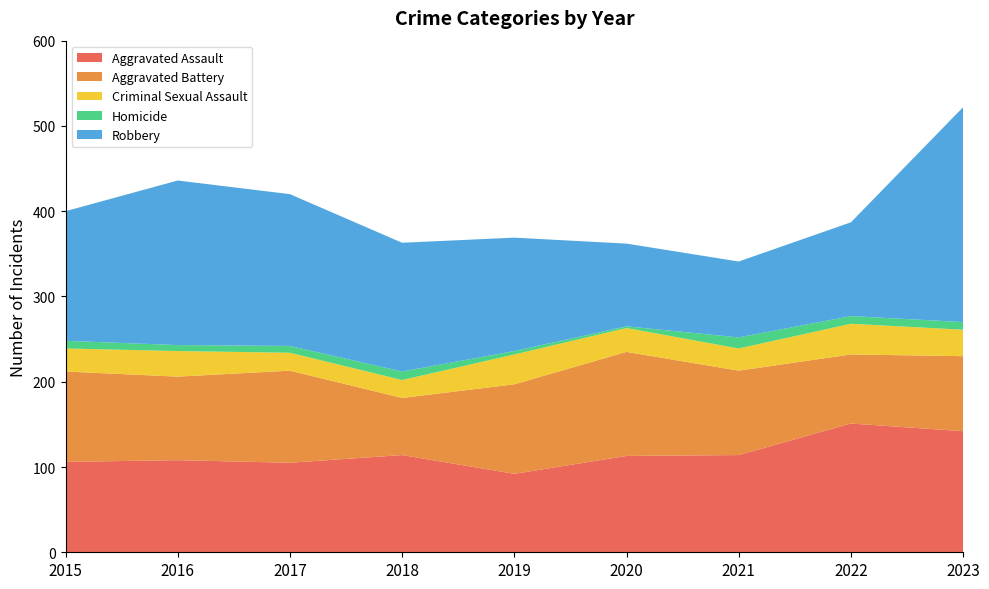

Reading left to right, what are all the values shown in this chart?

Aggravated Assault: 106	108	105	114	92	113	114	151	142
Aggravated Battery: 106	98	108	67	105	122	99	81	88
Criminal Sexual Assault: 27	30	21	21	35	28	26	36	31
Homicide: 9	7	8	10	4	2	13	9	9
Robbery: 152	193	178	151	133	97	89	110	252